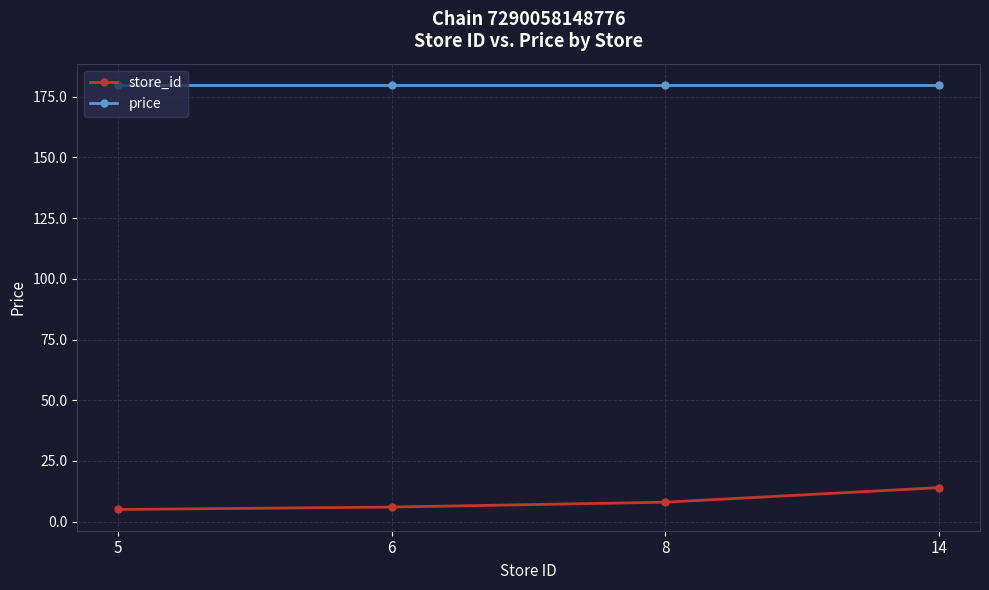

True or false: price has more than 2 points higher than both neighbors.

False